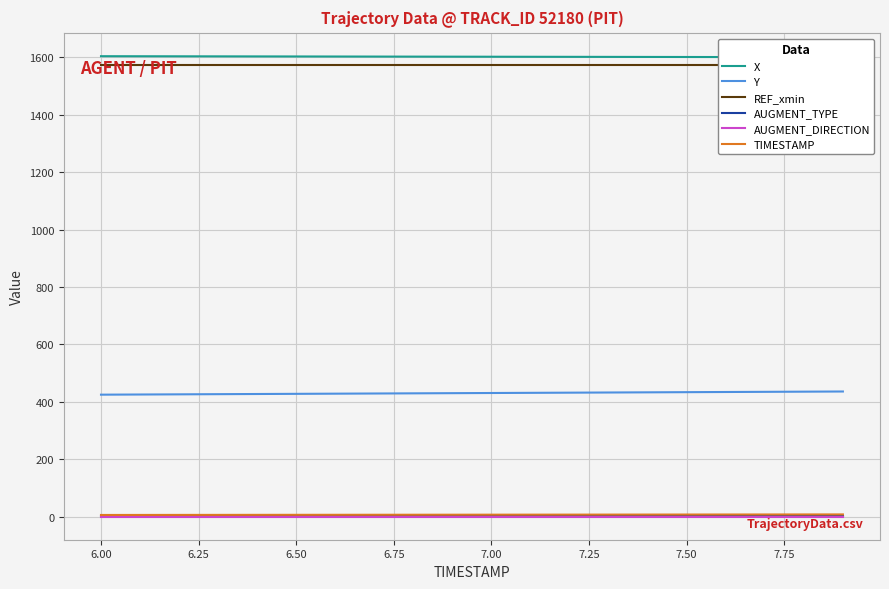

True or false: Y and AUGMENT_DIRECTION intersect in this chart.

False